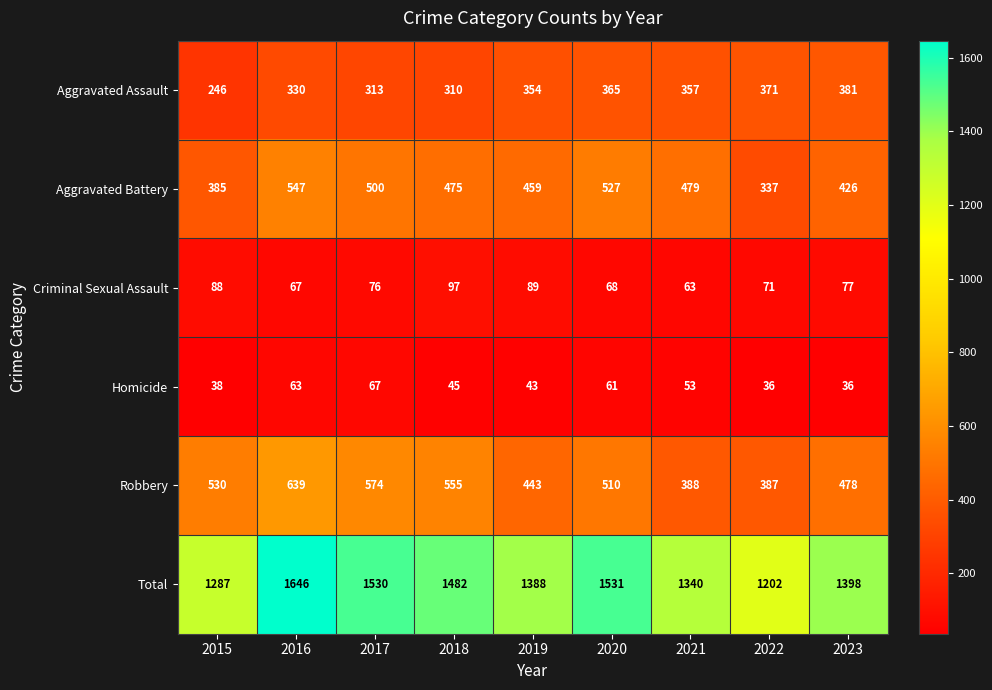

True or false: Robbery has a value of 712 at 2023.

False